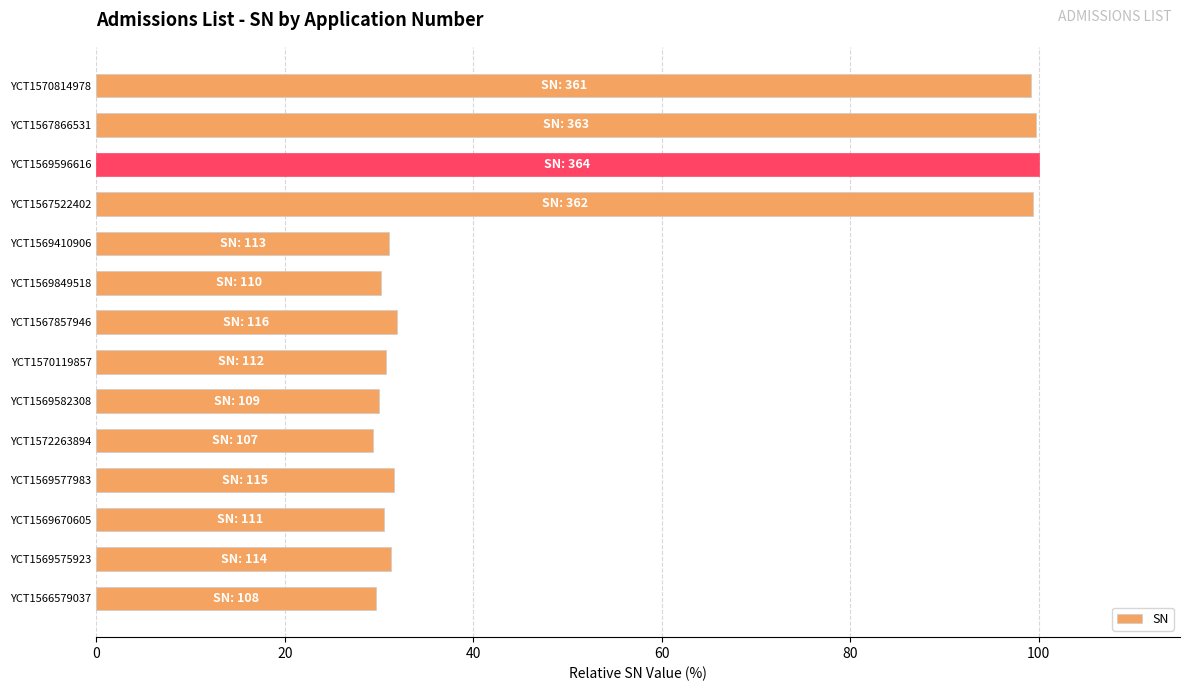

What is the minimum value shown in the chart?

29.4